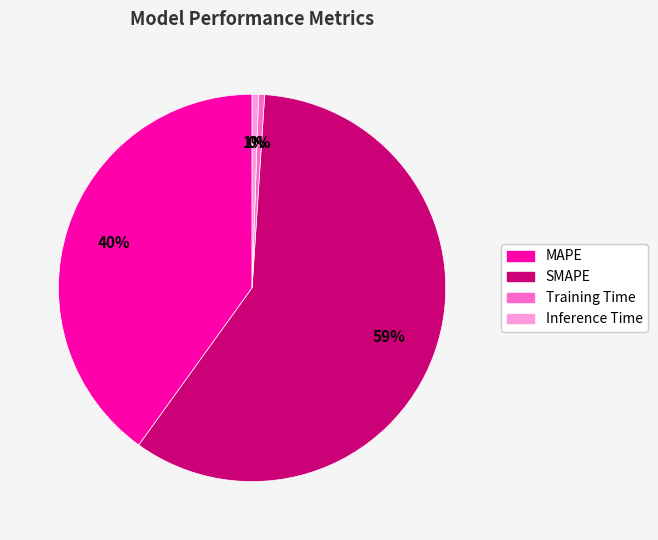

How many slices are in this pie chart?

4